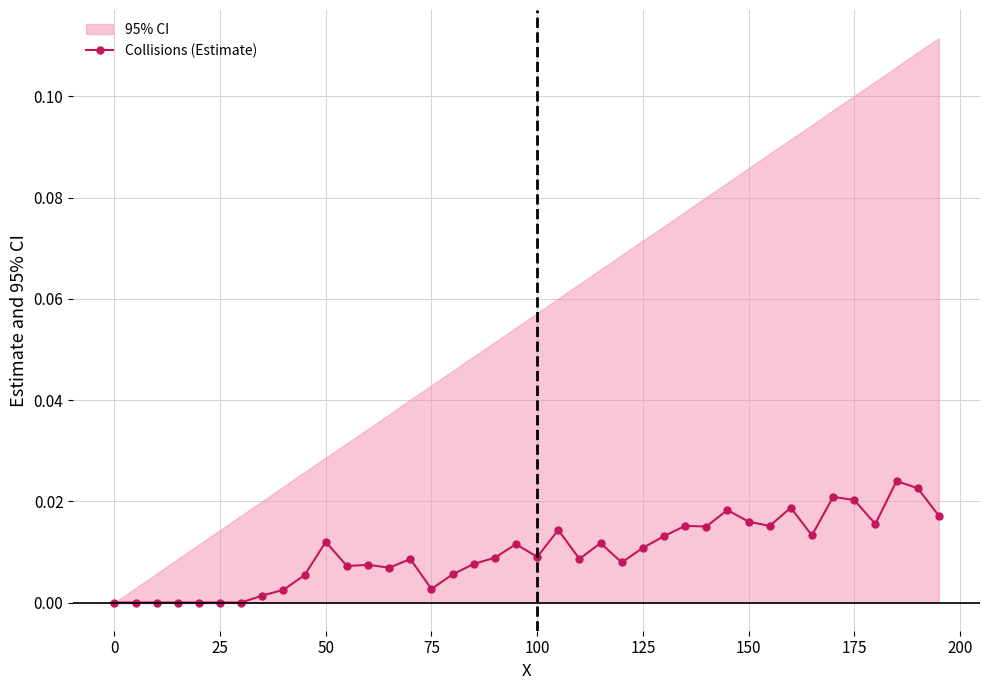

How many lines are shown in the chart?

1